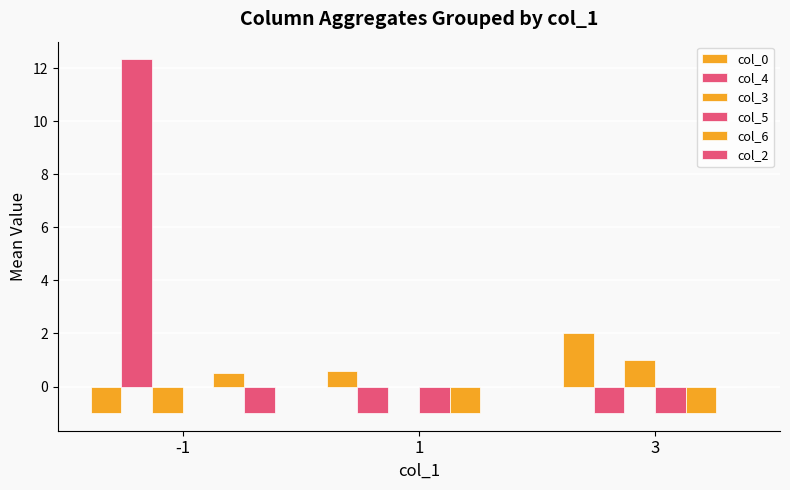

Does the chart contain stacked bars?

No